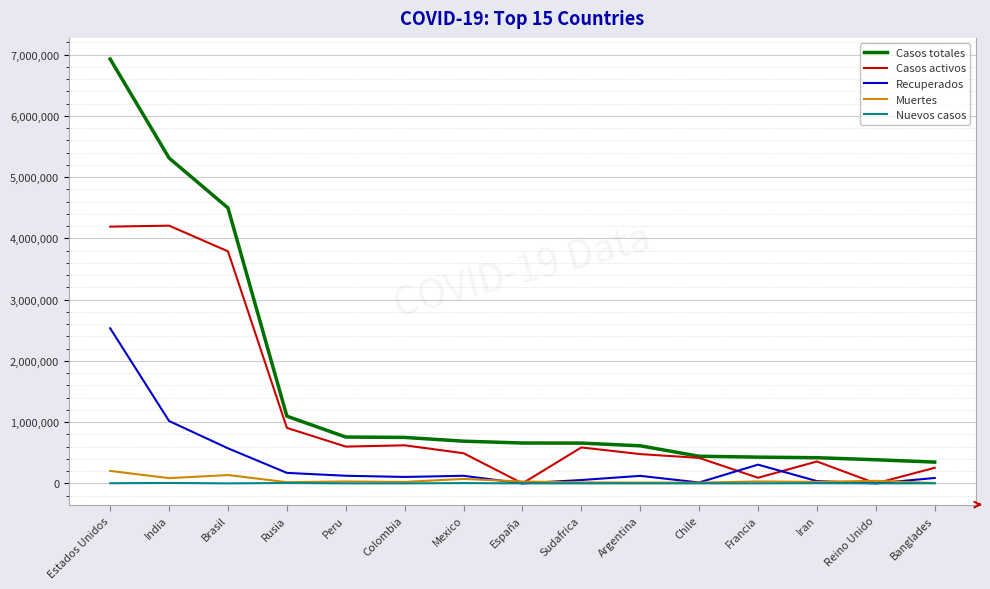

At which label is Recuperados closest to 1266171?

India